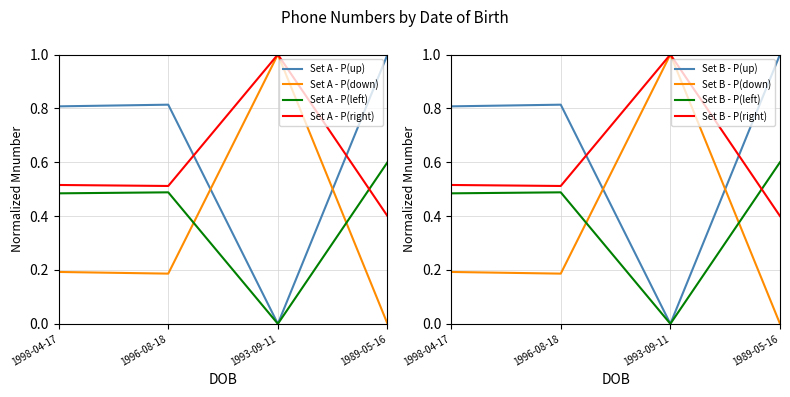

At which category does the data reach its first local peak?

1996-08-18